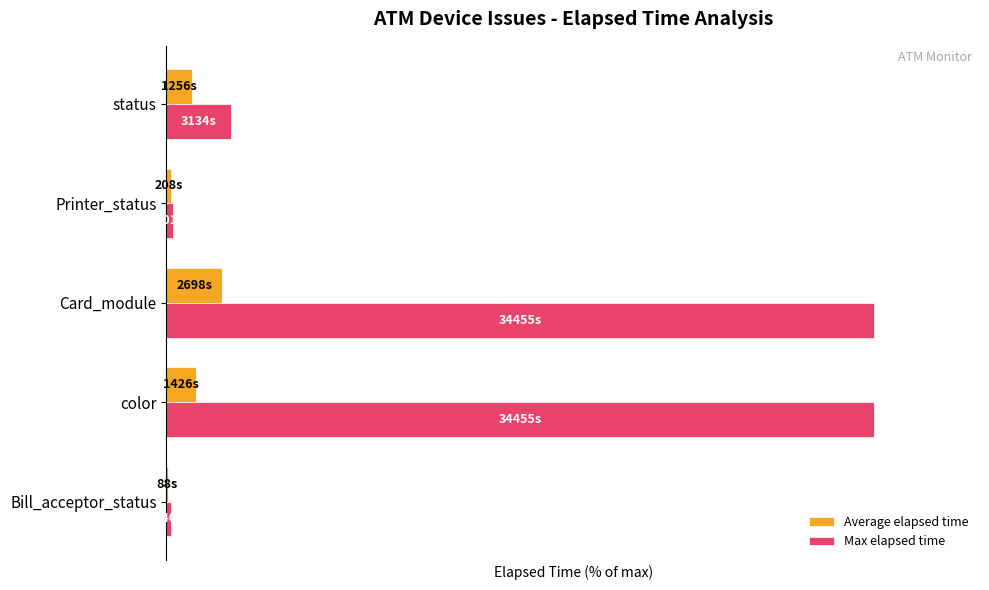

Reading left to right, transcribe all the data shown in this chart.

Average elapsed time: 0.3	4.1	7.8	0.6	3.6
Max elapsed time: 0.7	100.0	100.0	0.9	9.1